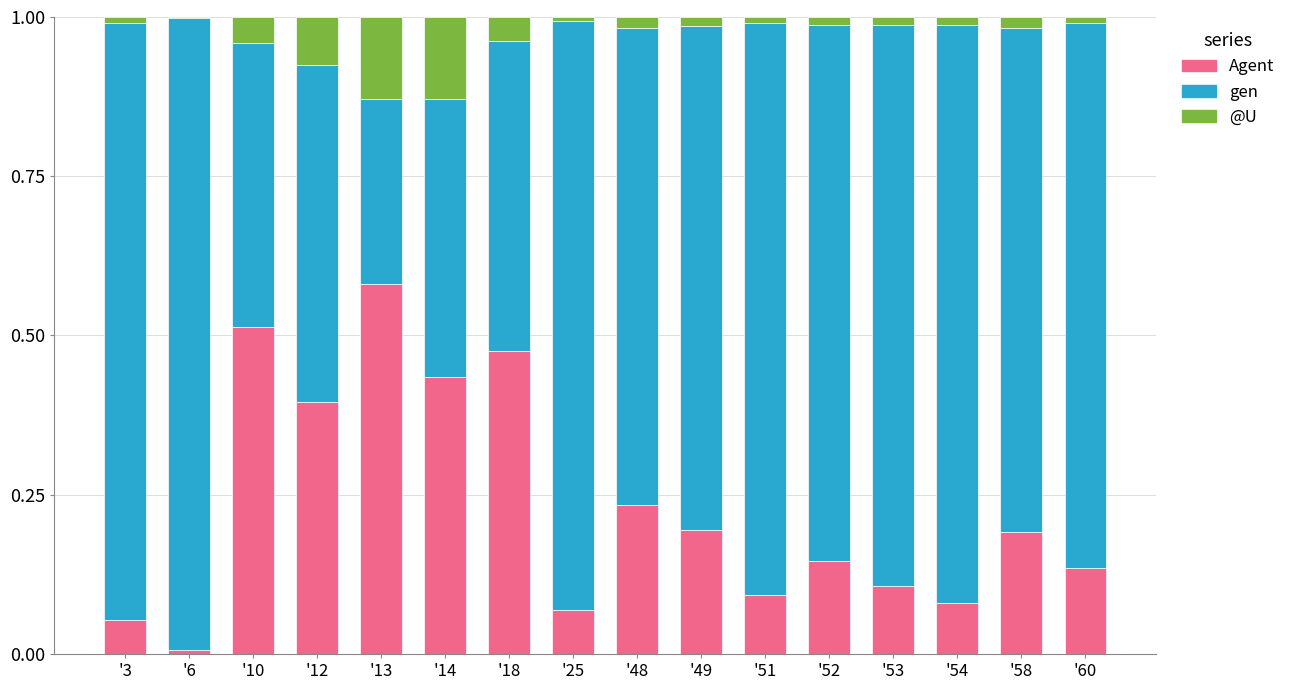

What is the total value across all series at '18?

1.0